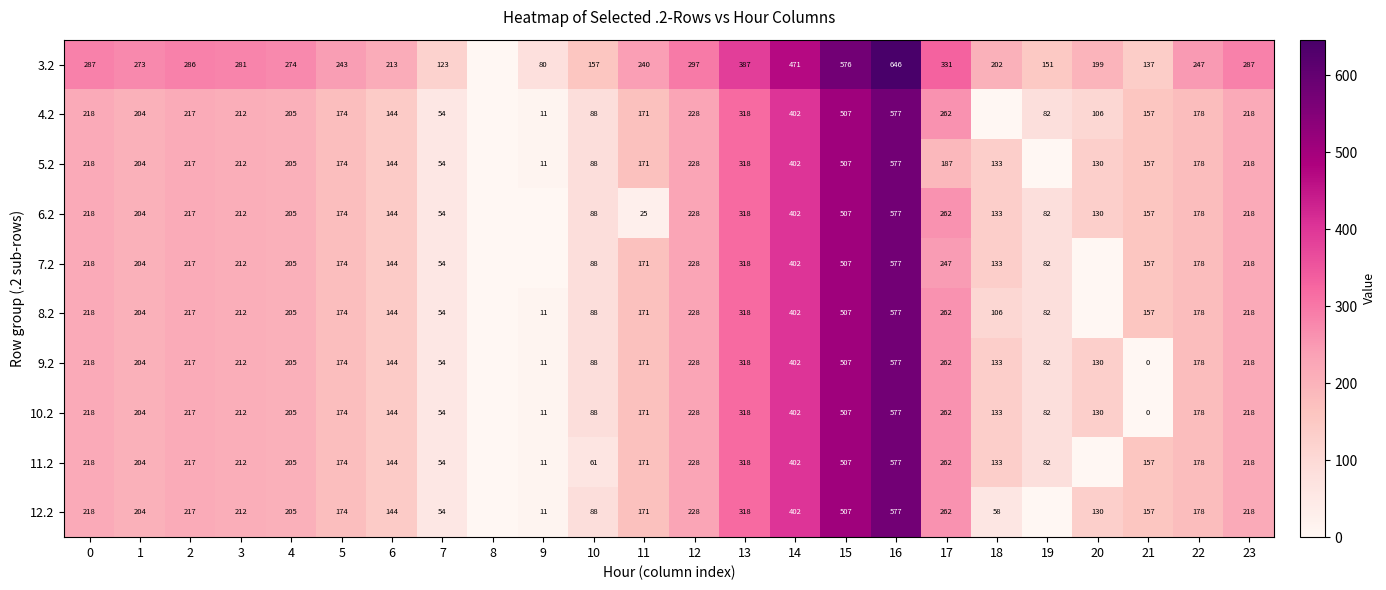

Between 20 and 18, which is larger?

18